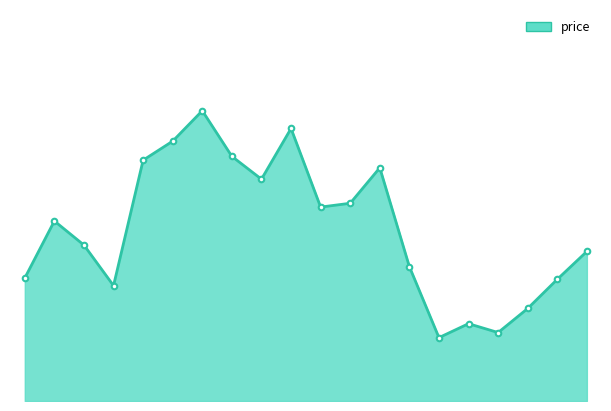

How many lines are shown in the chart?

1